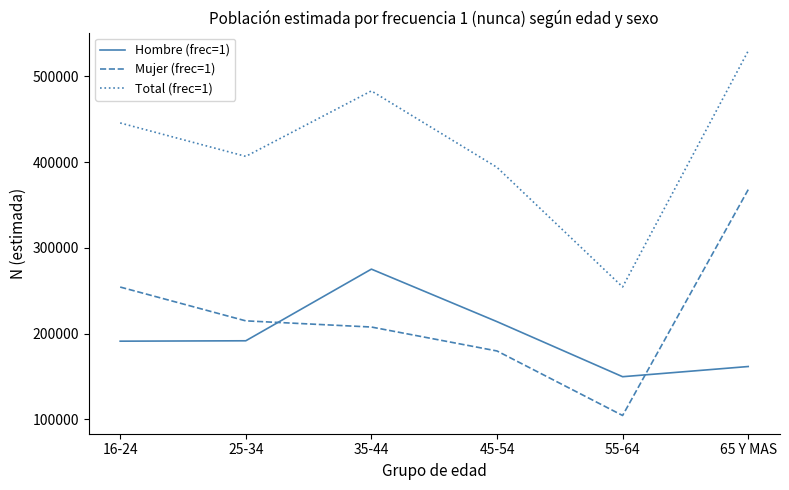

Is the value of Hombre (frec=1) at 65 Y MAS greater than the value of Mujer (frec=1) at 35-44?

No